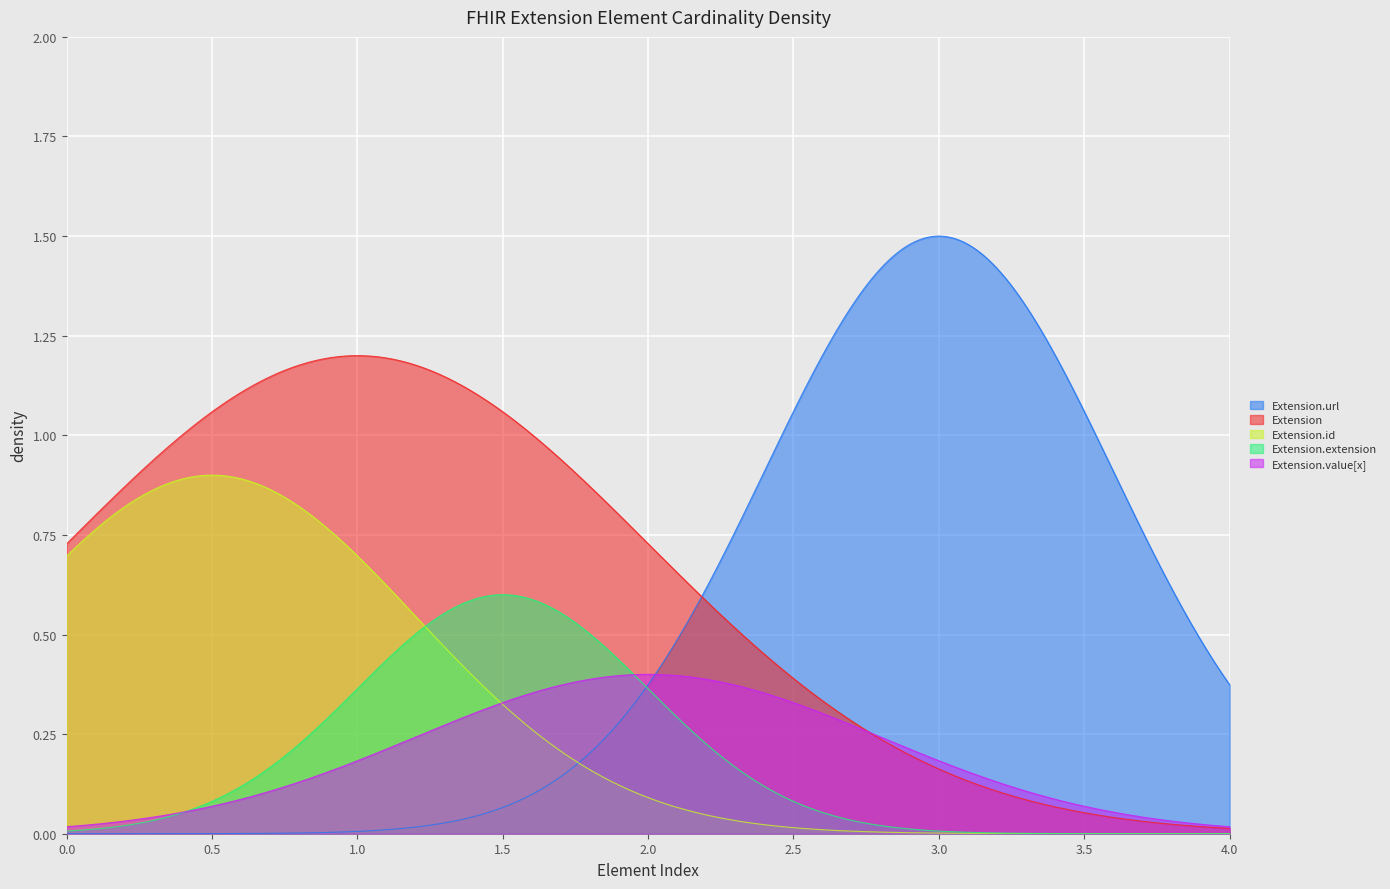

Which series has the widest spread of values?

Extension.url